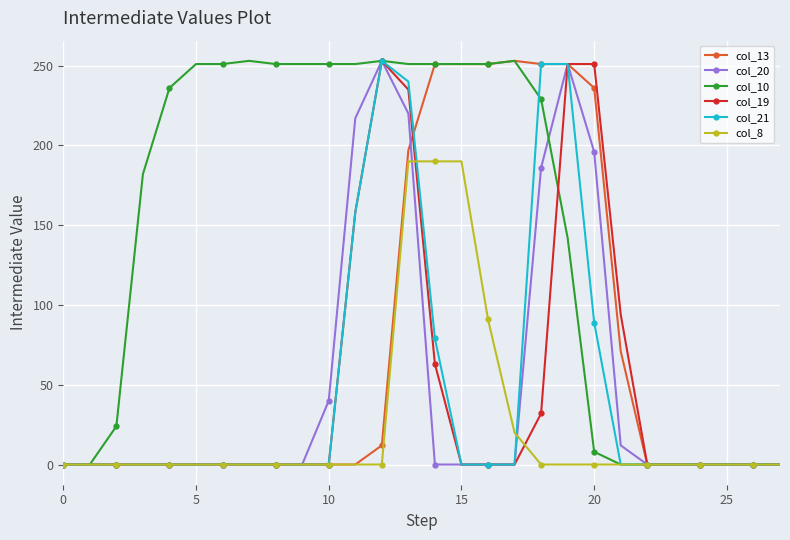

At how many categories does at least one series exceed 136?

18